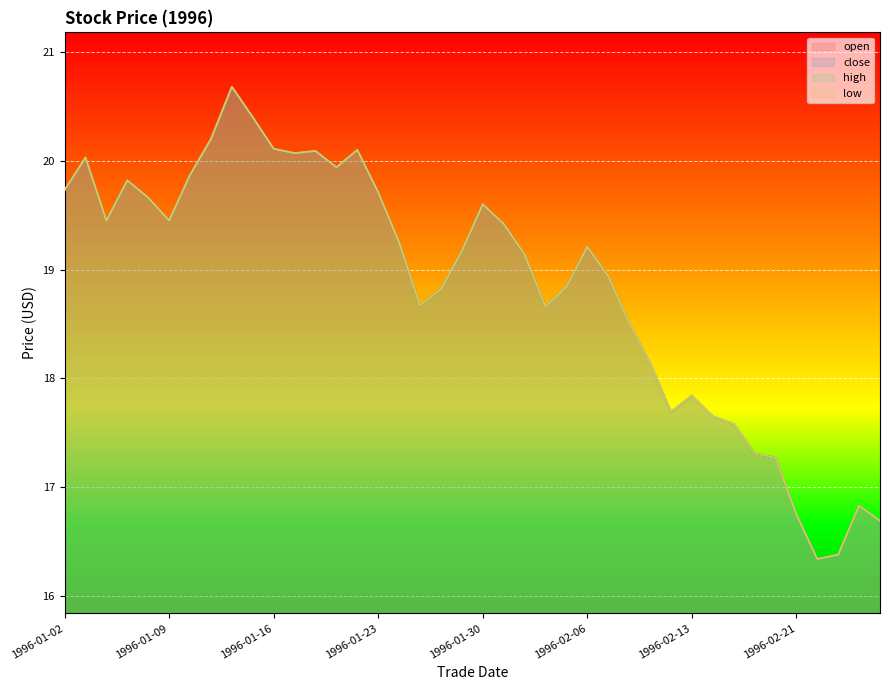

Reading left to right, what are all the values shown in this chart?

open: 1996-01-02=19.7	1996-01-03=20.0	1996-01-04=19.4	1996-01-05=19.8	1996-01-08=19.7	1996-01-09=19.4	1996-01-10=19.9	1996-01-11=20.2	1996-01-12=20.7	1996-01-15=20.4	1996-01-16=20.1	1996-01-17=20.1	1996-01-18=20.1	1996-01-19=19.9	1996-01-22=20.1	1996-01-23=19.7	1996-01-24=19.2	1996-01-25=18.7	1996-01-26=18.8	1996-01-29=19.2	1996-01-30=19.6	1996-01-31=19.4	1996-02-01=19.1	1996-02-02=18.7	1996-02-05=18.8	1996-02-06=19.2	1996-02-07=18.9	1996-02-08=18.5	1996-02-09=18.1	1996-02-12=17.7	1996-02-13=17.8	1996-02-14=17.6	1996-02-15=17.6	1996-02-16=17.3	1996-02-20=17.3	1996-02-21=16.8	1996-02-22=16.3	1996-02-23=16.4	1996-02-26=16.8	1996-02-27=16.7
close: 1996-01-02=19.7	1996-01-03=20.0	1996-01-04=19.4	1996-01-05=19.8	1996-01-08=19.7	1996-01-09=19.4	1996-01-10=19.9	1996-01-11=20.2	1996-01-12=20.7	1996-01-15=20.4	1996-01-16=20.1	1996-01-17=20.1	1996-01-18=20.1	1996-01-19=19.9	1996-01-22=20.1	1996-01-23=19.7	1996-01-24=19.2	1996-01-25=18.7	1996-01-26=18.8	1996-01-29=19.2	1996-01-30=19.6	1996-01-31=19.4	1996-02-01=19.1	1996-02-02=18.7	1996-02-05=18.8	1996-02-06=19.2	1996-02-07=18.9	1996-02-08=18.5	1996-02-09=18.1	1996-02-12=17.7	1996-02-13=17.8	1996-02-14=17.6	1996-02-15=17.6	1996-02-16=17.3	1996-02-20=17.3	1996-02-21=16.8	1996-02-22=16.3	1996-02-23=16.4	1996-02-26=16.8	1996-02-27=16.7
high: 1996-01-02=19.7	1996-01-03=20.0	1996-01-04=19.4	1996-01-05=19.8	1996-01-08=19.7	1996-01-09=19.4	1996-01-10=19.9	1996-01-11=20.2	1996-01-12=20.7	1996-01-15=20.4	1996-01-16=20.1	1996-01-17=20.1	1996-01-18=20.1	1996-01-19=19.9	1996-01-22=20.1	1996-01-23=19.7	1996-01-24=19.2	1996-01-25=18.7	1996-01-26=18.8	1996-01-29=19.2	1996-01-30=19.6	1996-01-31=19.4	1996-02-01=19.1	1996-02-02=18.7	1996-02-05=18.8	1996-02-06=19.2	1996-02-07=18.9	1996-02-08=18.5	1996-02-09=18.1	1996-02-12=17.7	1996-02-13=17.8	1996-02-14=17.6	1996-02-15=17.6	1996-02-16=17.3	1996-02-20=17.3	1996-02-21=16.8	1996-02-22=16.3	1996-02-23=16.4	1996-02-26=16.8	1996-02-27=16.7
low: 1996-01-02=19.7	1996-01-03=20.0	1996-01-04=19.4	1996-01-05=19.8	1996-01-08=19.7	1996-01-09=19.4	1996-01-10=19.9	1996-01-11=20.2	1996-01-12=20.7	1996-01-15=20.4	1996-01-16=20.1	1996-01-17=20.1	1996-01-18=20.1	1996-01-19=19.9	1996-01-22=20.1	1996-01-23=19.7	1996-01-24=19.2	1996-01-25=18.7	1996-01-26=18.8	1996-01-29=19.2	1996-01-30=19.6	1996-01-31=19.4	1996-02-01=19.1	1996-02-02=18.7	1996-02-05=18.8	1996-02-06=19.2	1996-02-07=18.9	1996-02-08=18.5	1996-02-09=18.1	1996-02-12=17.7	1996-02-13=17.8	1996-02-14=17.6	1996-02-15=17.6	1996-02-16=17.3	1996-02-20=17.3	1996-02-21=16.8	1996-02-22=16.3	1996-02-23=16.4	1996-02-26=16.8	1996-02-27=16.7